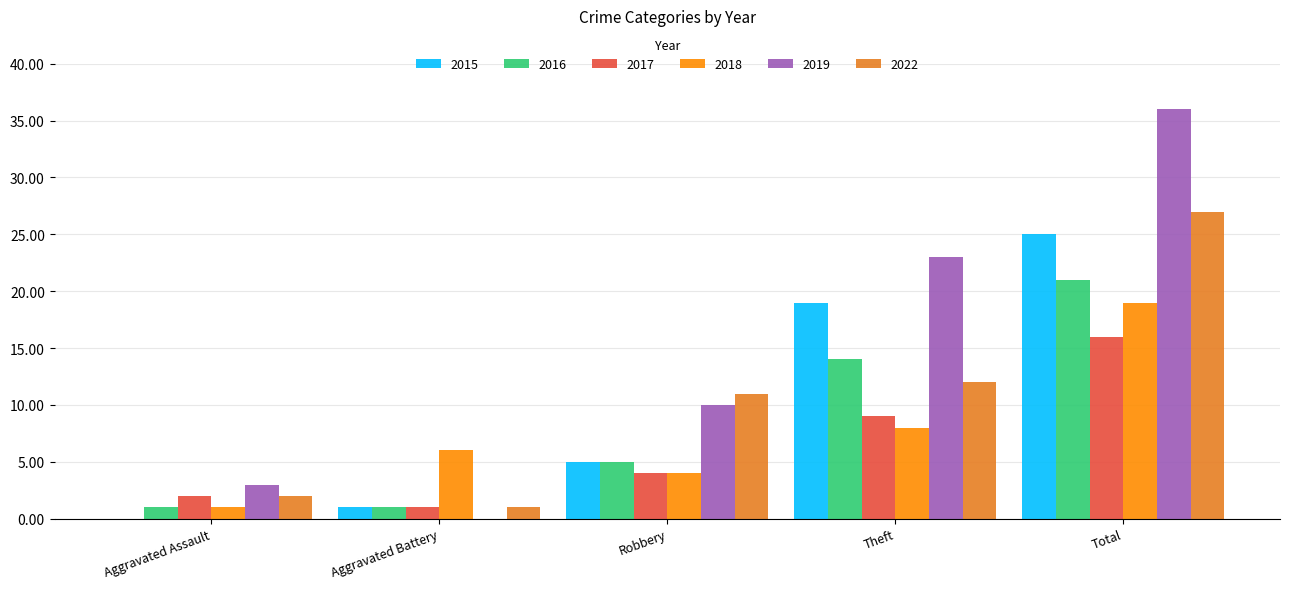

Count the number of data series in this chart.

6